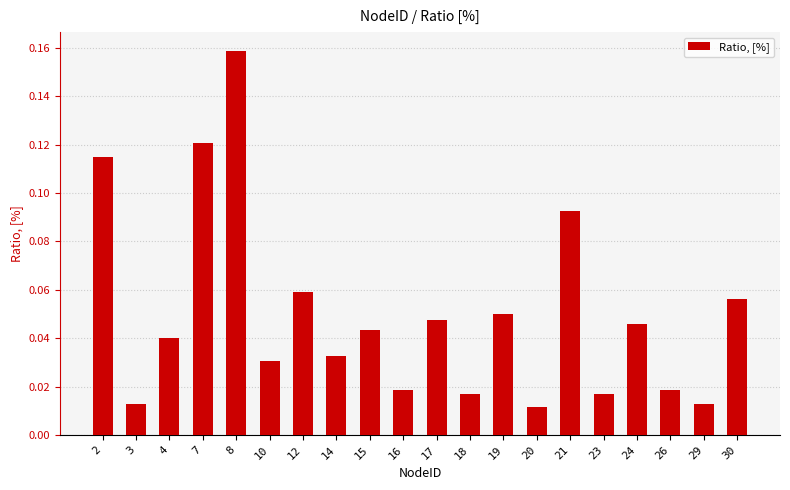

The chart shows a value of 0.1 at 4. True or false?

False